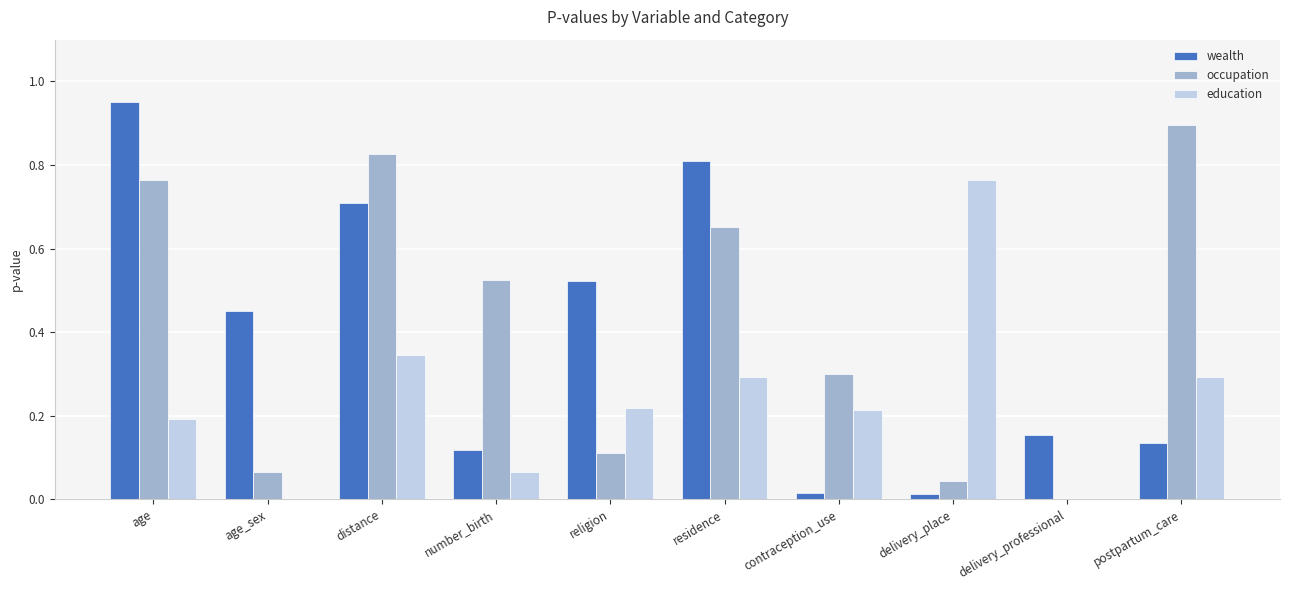

Between religion and postpartum_care, which series saw the biggest shift?

occupation